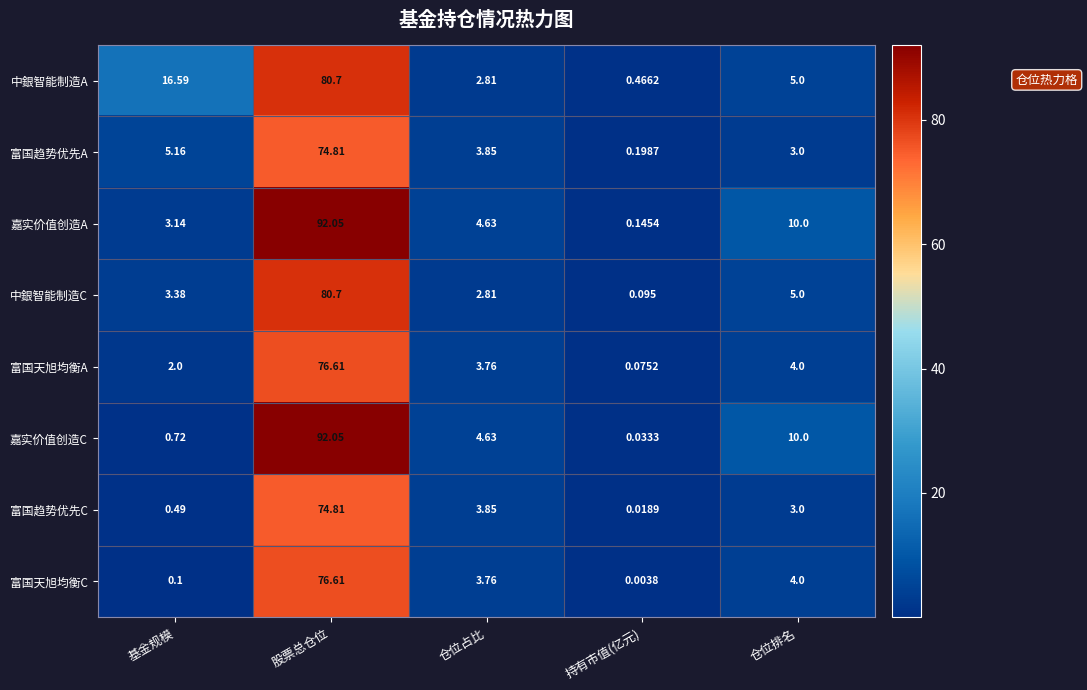

At which label does 中銀智能制造C reach its minimum?

持有市值(亿元)